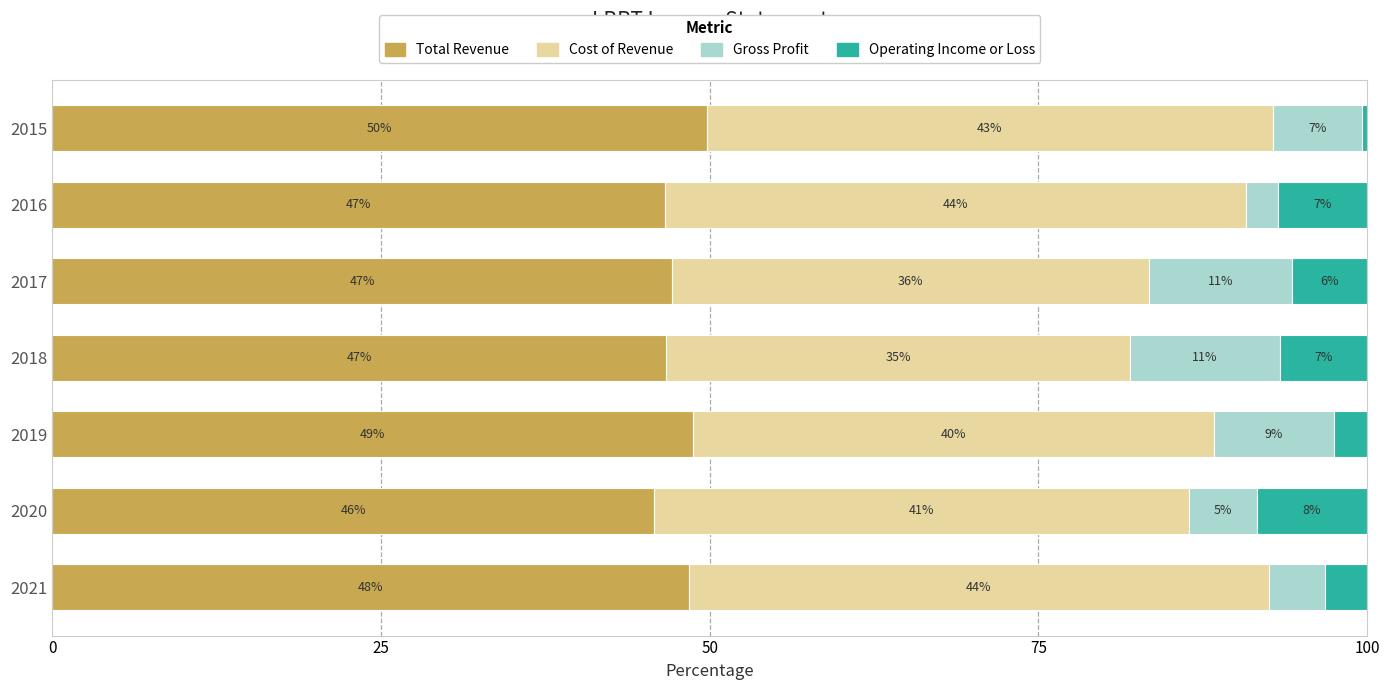

What are all the series names shown in the legend?

Total Revenue, Cost of Revenue, Gross Profit, Operating Income or Loss